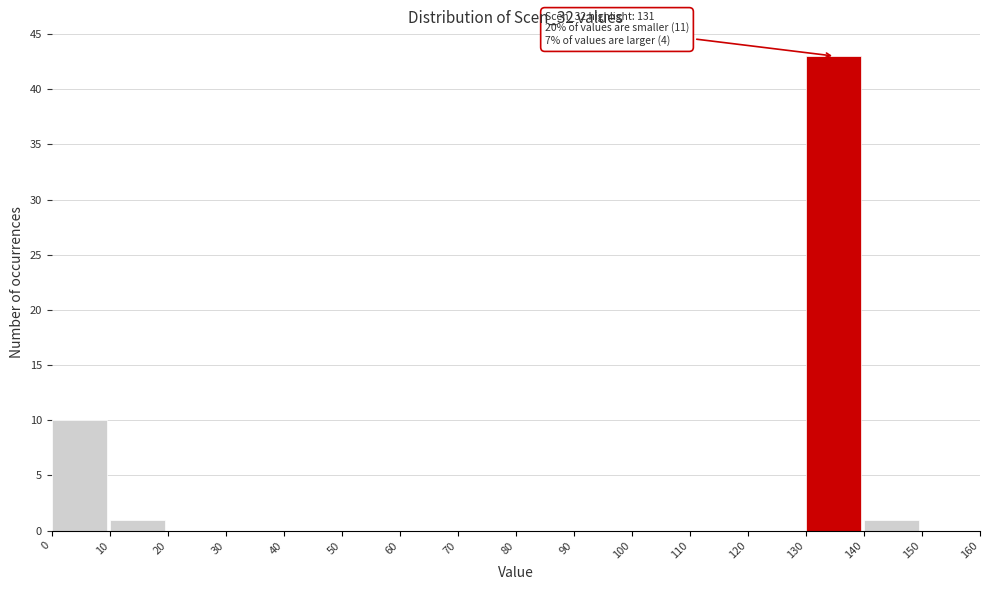

Which range on the x-axis has the tallest bar?

130 to 140